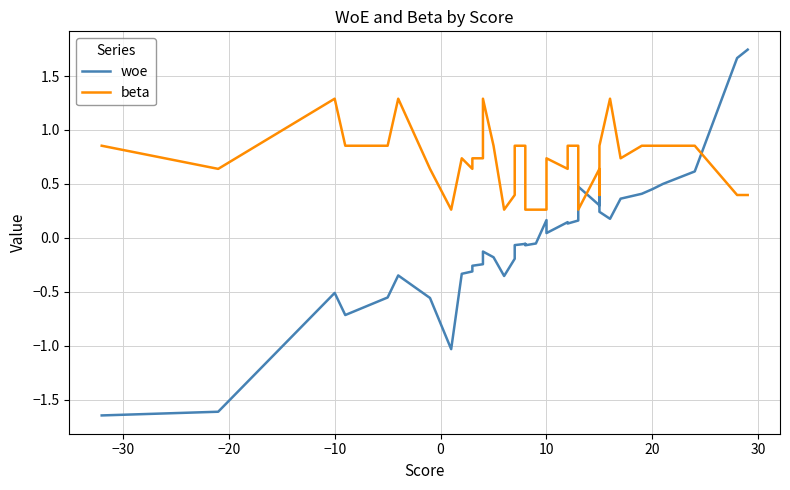

How many values in woe are below zero?

22